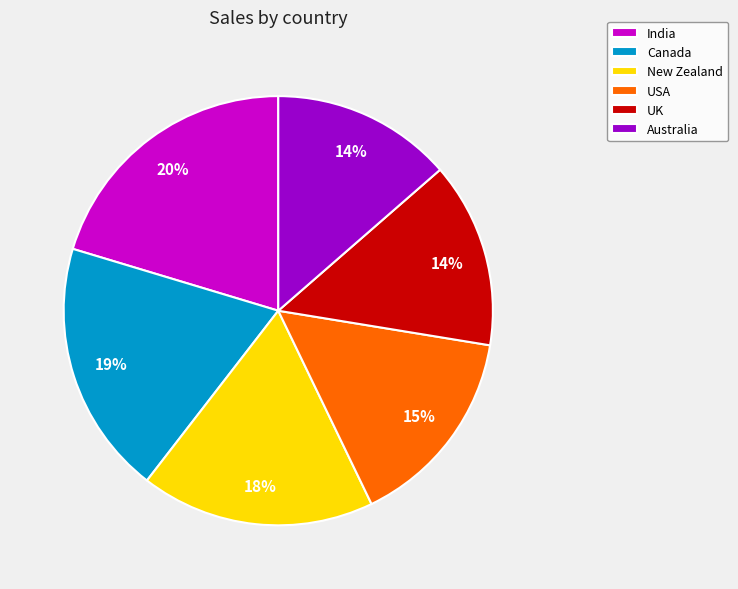

What is the largest slice in the pie chart?

India